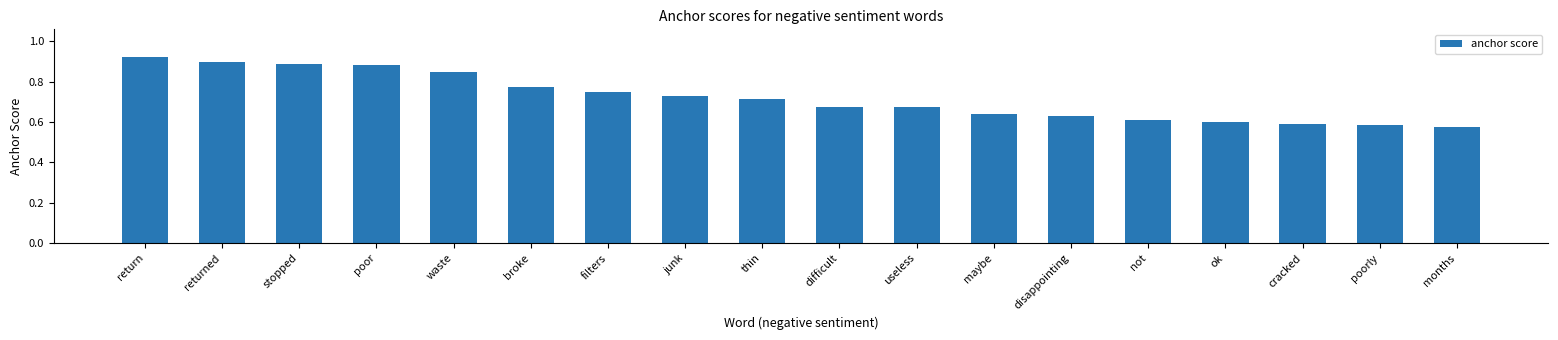

What position from the right is junk?

11